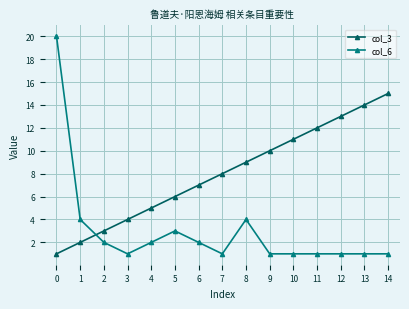

True or false: col_3 has more than 1 points higher than both neighbors.

False